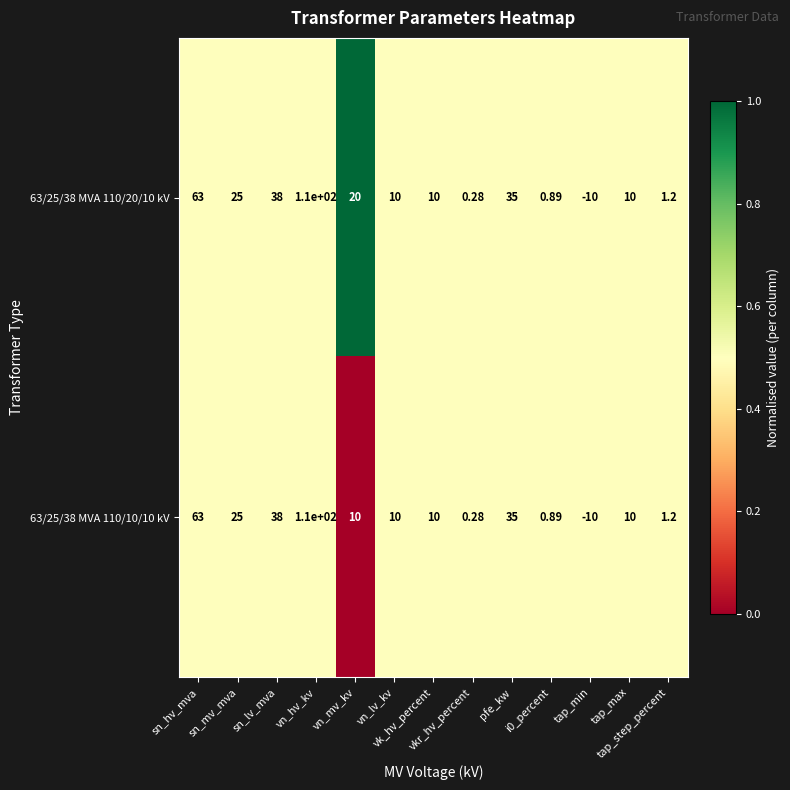

List the series in order of their peak value, highest first.

63/25/38 MVA 110/20/10 kV, 63/25/38 MVA 110/10/10 kV